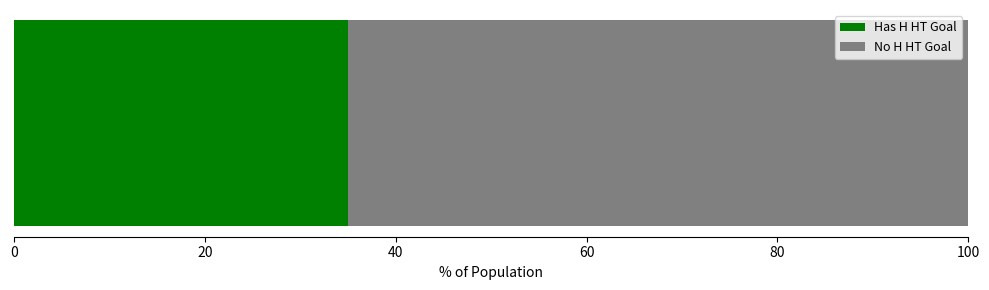

What is the minimum value for Has H HT Goal?

35